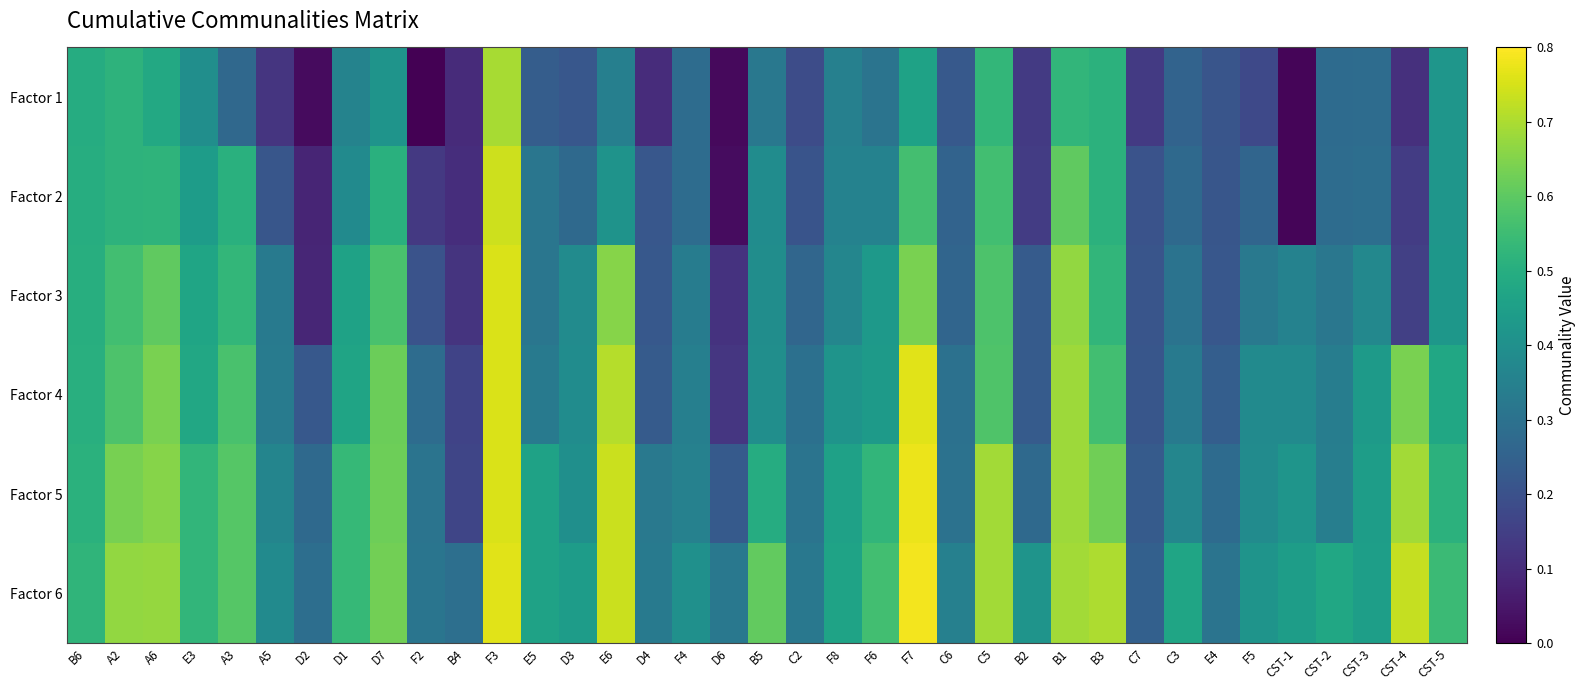

Reading left to right, transcribe all the data shown in this chart.

Factor 1: B6=0.5	A2=0.5	A6=0.5	E3=0.4	A3=0.3	A5=0.1	D2=0.0	D1=0.4	D7=0.4	F2=0.0	B4=0.1	F3=0.7	E5=0.2	D3=0.2	E6=0.3	D4=0.1	F4=0.3	D6=0.0	B5=0.3	C2=0.2	F8=0.3	F6=0.3	F7=0.5	C6=0.2	C5=0.5	B2=0.1	B1=0.5	B3=0.5	C7=0.1	C3=0.3	E4=0.2	F5=0.2	CST-1=0.0	CST-2=0.3	CST-3=0.3	CST-4=0.1	CST-5=0.4
Factor 2: B6=0.5	A2=0.5	A6=0.5	E3=0.4	A3=0.5	A5=0.2	D2=0.1	D1=0.4	D7=0.5	F2=0.1	B4=0.1	F3=0.7	E5=0.3	D3=0.3	E6=0.4	D4=0.2	F4=0.3	D6=0.0	B5=0.4	C2=0.2	F8=0.4	F6=0.4	F7=0.6	C6=0.3	C5=0.6	B2=0.1	B1=0.6	B3=0.5	C7=0.2	C3=0.3	E4=0.2	F5=0.3	CST-1=0.0	CST-2=0.3	CST-3=0.3	CST-4=0.1	CST-5=0.4
Factor 3: B6=0.5	A2=0.6	A6=0.6	E3=0.5	A3=0.5	A5=0.3	D2=0.1	D1=0.5	D7=0.6	F2=0.2	B4=0.1	F3=0.8	E5=0.3	D3=0.4	E6=0.7	D4=0.2	F4=0.3	D6=0.1	B5=0.4	C2=0.3	F8=0.4	F6=0.4	F7=0.6	C6=0.3	C5=0.6	B2=0.2	B1=0.7	B3=0.5	C7=0.2	C3=0.3	E4=0.2	F5=0.3	CST-1=0.4	CST-2=0.3	CST-3=0.4	CST-4=0.2	CST-5=0.4
Factor 4: B6=0.5	A2=0.6	A6=0.6	E3=0.5	A3=0.6	A5=0.3	D2=0.2	D1=0.5	D7=0.6	F2=0.3	B4=0.2	F3=0.8	E5=0.3	D3=0.4	E6=0.7	D4=0.2	F4=0.3	D6=0.1	B5=0.4	C2=0.3	F8=0.4	F6=0.4	F7=0.8	C6=0.3	C5=0.6	B2=0.2	B1=0.7	B3=0.6	C7=0.2	C3=0.3	E4=0.2	F5=0.4	CST-1=0.4	CST-2=0.3	CST-3=0.4	CST-4=0.6	CST-5=0.5
Factor 5: B6=0.5	A2=0.6	A6=0.7	E3=0.5	A3=0.6	A5=0.4	D2=0.3	D1=0.5	D7=0.6	F2=0.3	B4=0.2	F3=0.8	E5=0.5	D3=0.4	E6=0.7	D4=0.3	F4=0.4	D6=0.2	B5=0.5	C2=0.3	F8=0.5	F6=0.5	F7=0.8	C6=0.3	C5=0.7	B2=0.3	B1=0.7	B3=0.6	C7=0.2	C3=0.4	E4=0.3	F5=0.4	CST-1=0.4	CST-2=0.3	CST-3=0.4	CST-4=0.7	CST-5=0.5
Factor 6: B6=0.5	A2=0.7	A6=0.7	E3=0.5	A3=0.6	A5=0.4	D2=0.3	D1=0.5	D7=0.6	F2=0.3	B4=0.3	F3=0.8	E5=0.5	D3=0.4	E6=0.7	D4=0.3	F4=0.4	D6=0.3	B5=0.6	C2=0.3	F8=0.5	F6=0.6	F7=0.8	C6=0.3	C5=0.7	B2=0.4	B1=0.7	B3=0.7	C7=0.2	C3=0.5	E4=0.3	F5=0.4	CST-1=0.4	CST-2=0.5	CST-3=0.4	CST-4=0.7	CST-5=0.5